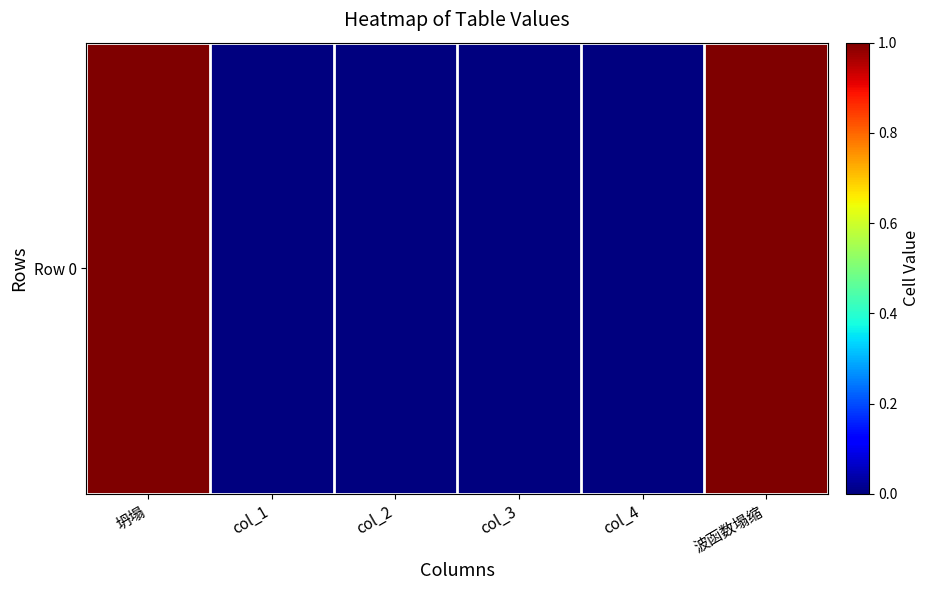

True or false: the data shows 1 at 波函数塌缩.

True